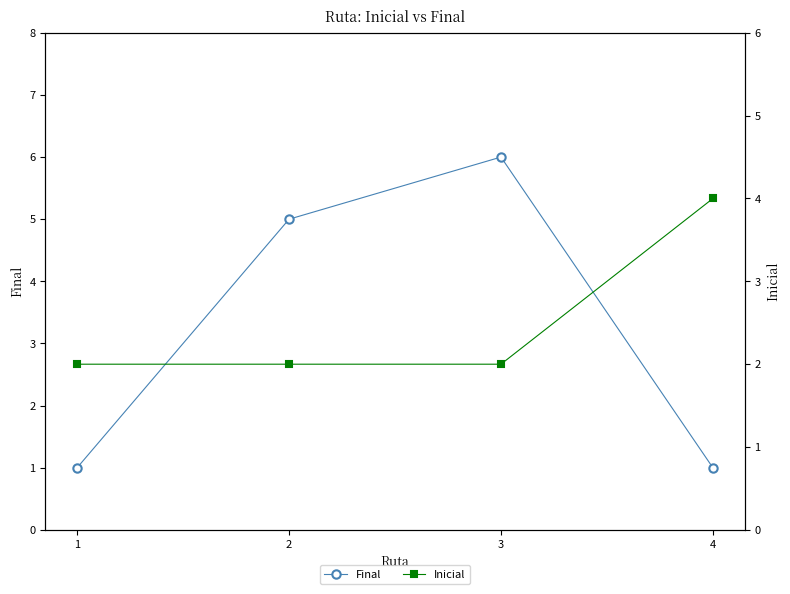

List the labels in order of Inicial value, smallest first.

1, 2, 3, 4